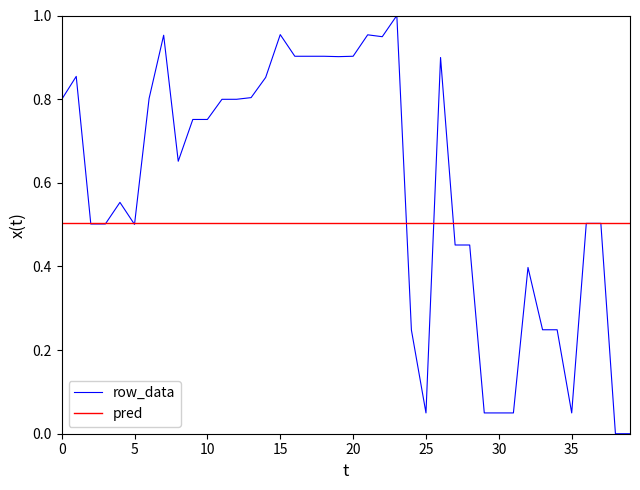

Which series has the largest total across all categories?

row_data